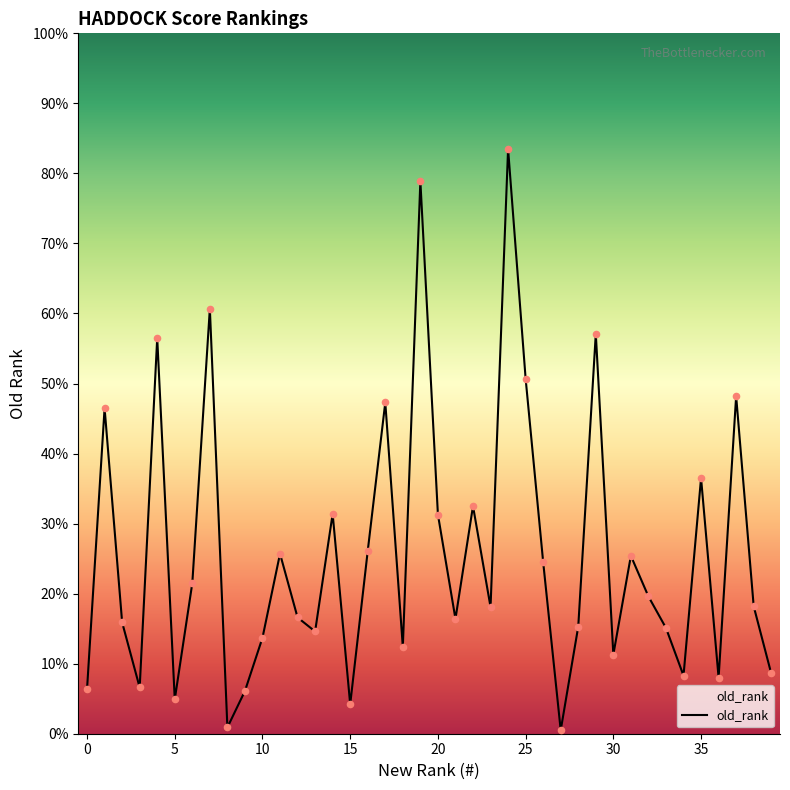

Approximately how many times larger is the value at 13 compared to 25?

0.3